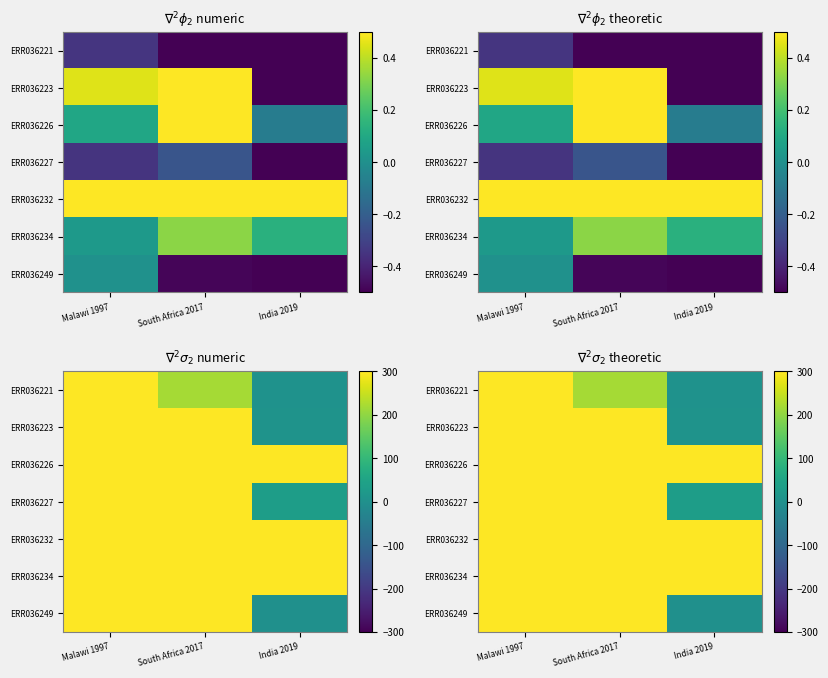

What is the average value of the ERR036249 series?

268.2